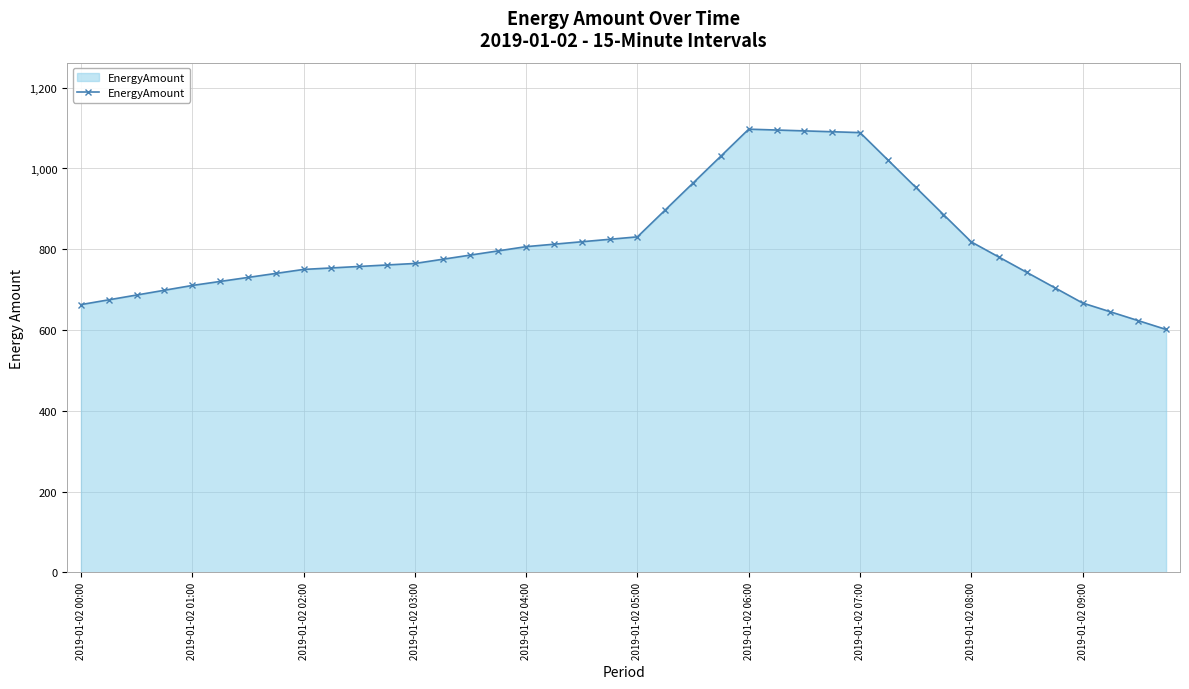

What is the greatest value displayed?

1097.3